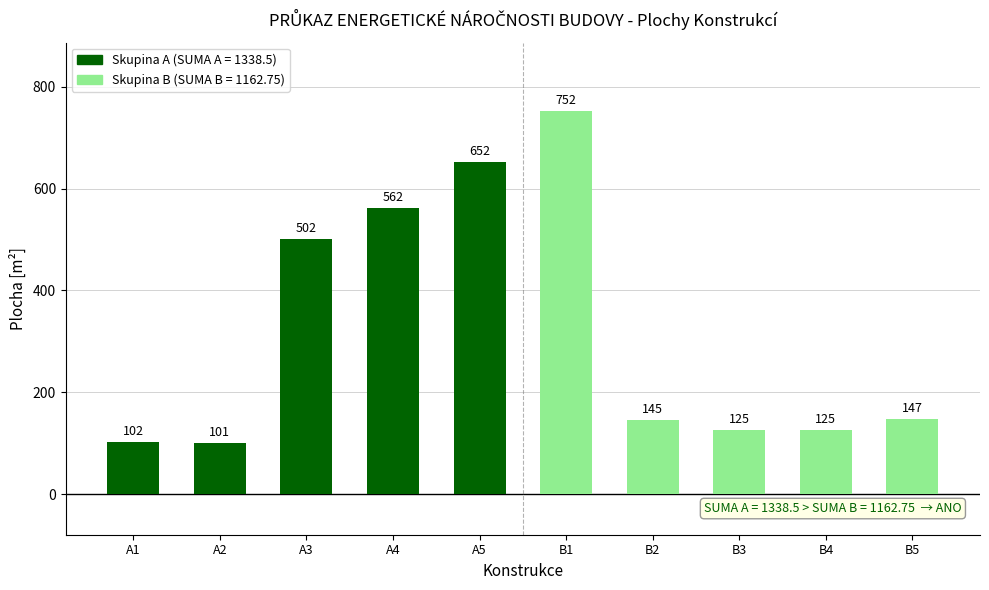

What position from the right is A3?

8